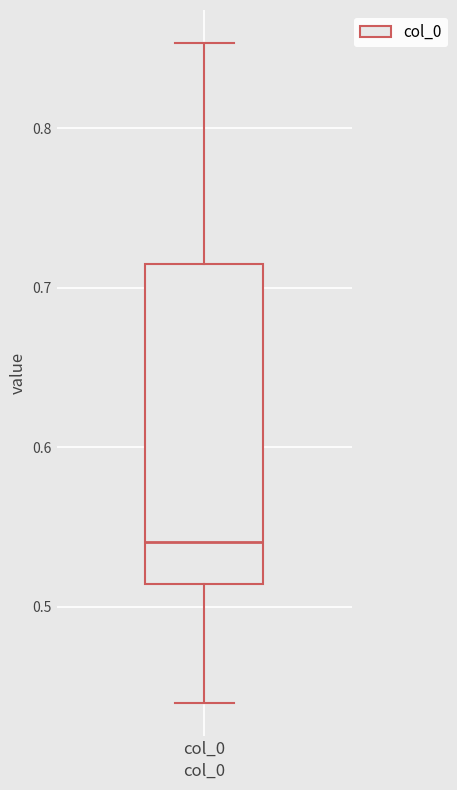

Transcribe this box plot: give where the median line is, the range the box spans, and where the two whiskers end, as read against the y-axis. The values are not printed on the chart, so give them approximately, as read against the axis.

median 0.54, box 0.51 to 0.71, whiskers 0.44 to 0.85